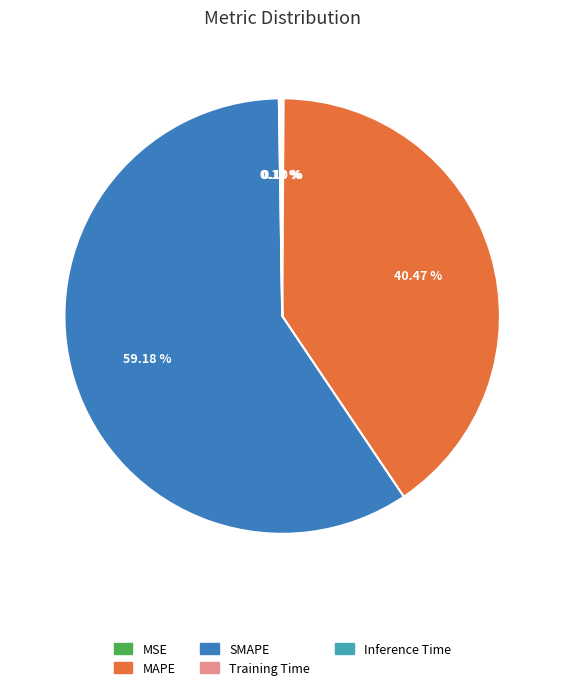

Does SMAPE account for over 50% of the chart?

Yes